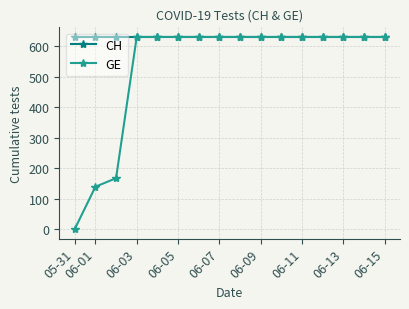

How many data points in GE are less than 631?

3